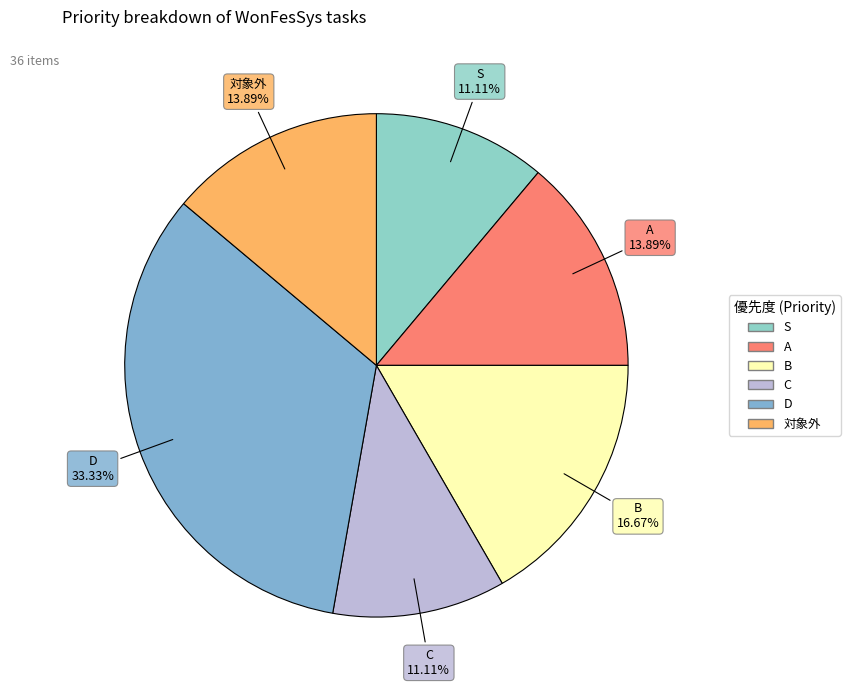

Is there a majority slice in this chart?

No